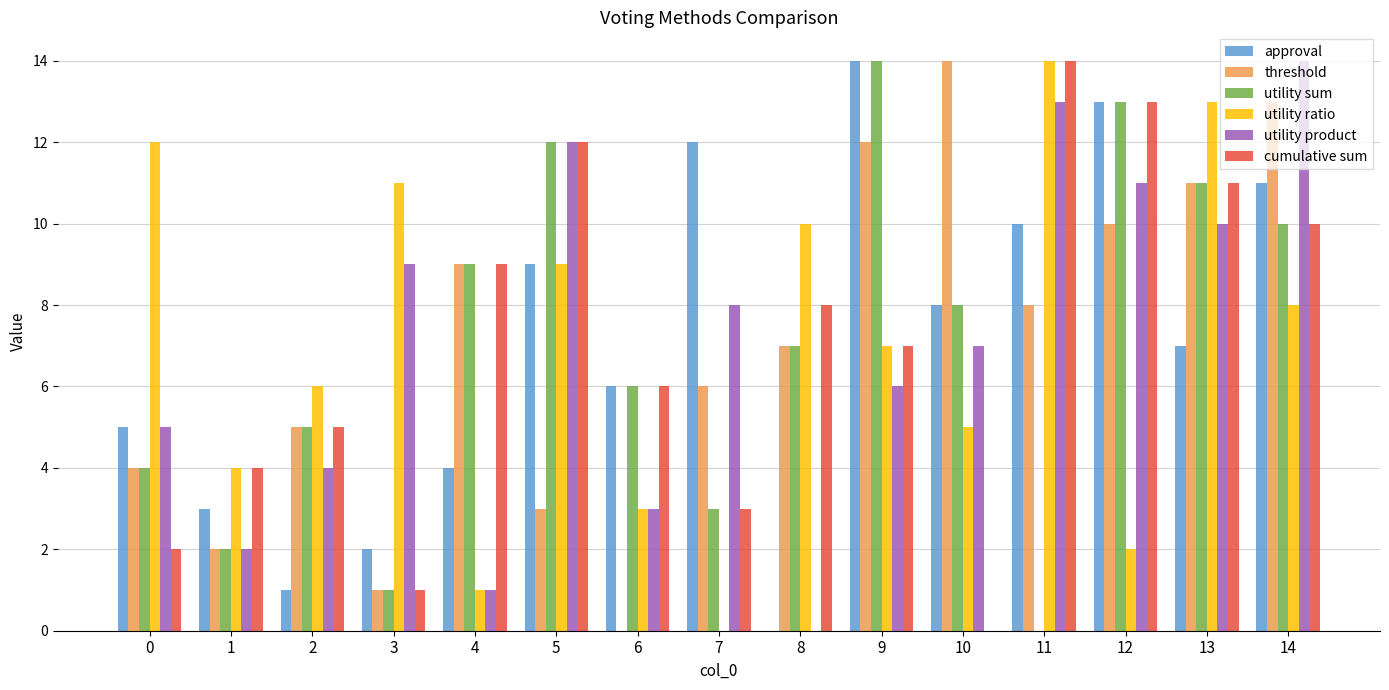

Where does the threshold series first go above 7?

4